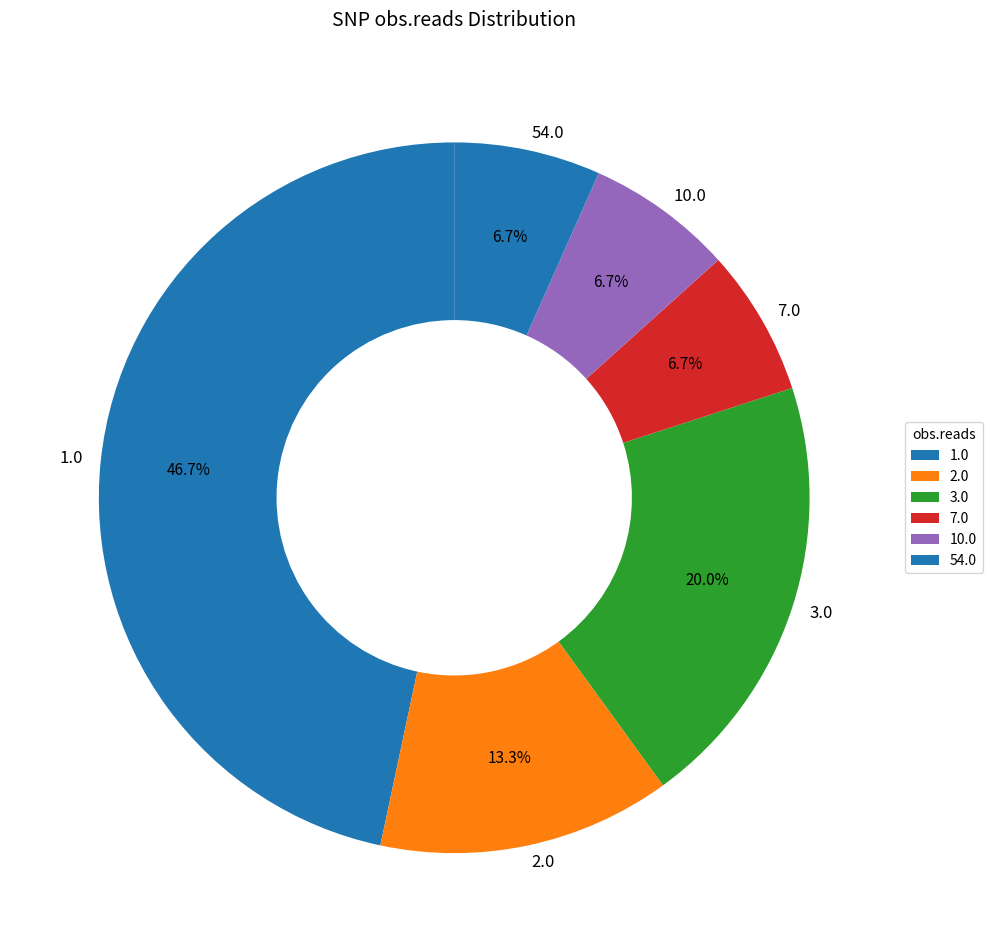

What is the ratio of the value at 10.0 to the value at 3.0?

0.3